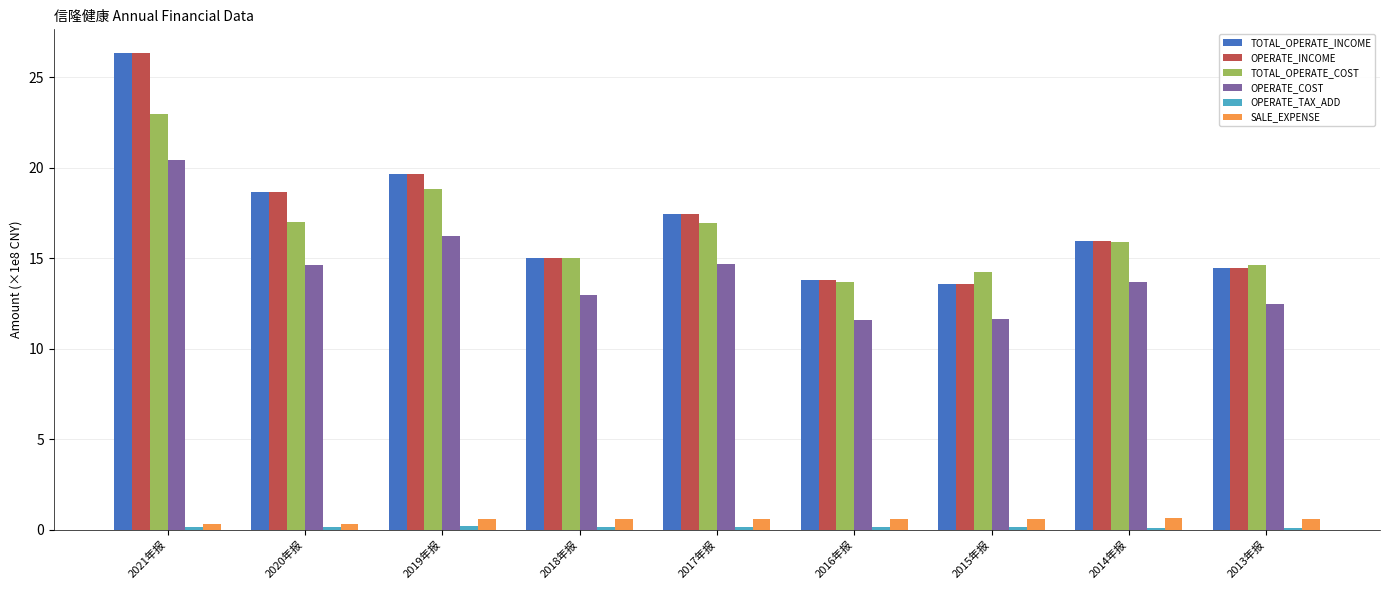

What is the lowest value of the OPERATE_COST series?

11.6